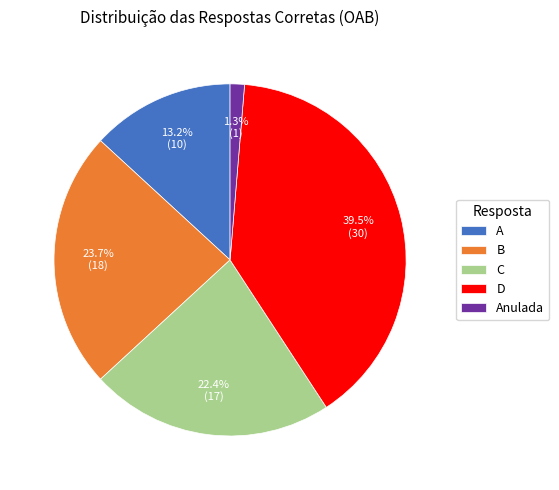

What portion of the pie excludes Anulada?

98.7%